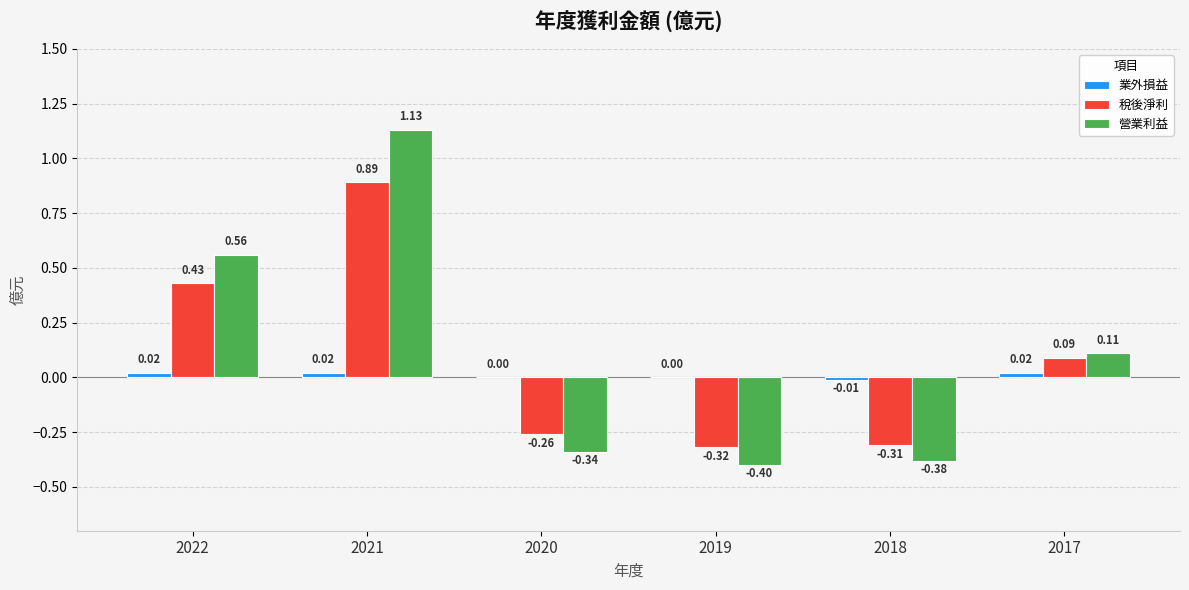

How many data points in 稅後淨利 are above 0?

3